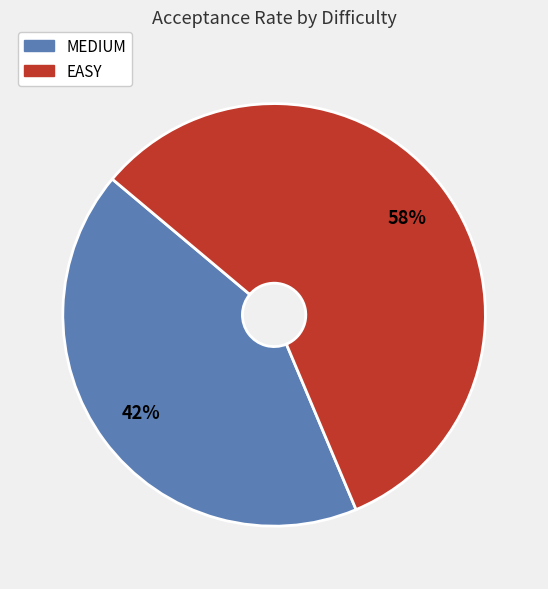

To the nearest percent, what is the average slice percentage?

50%